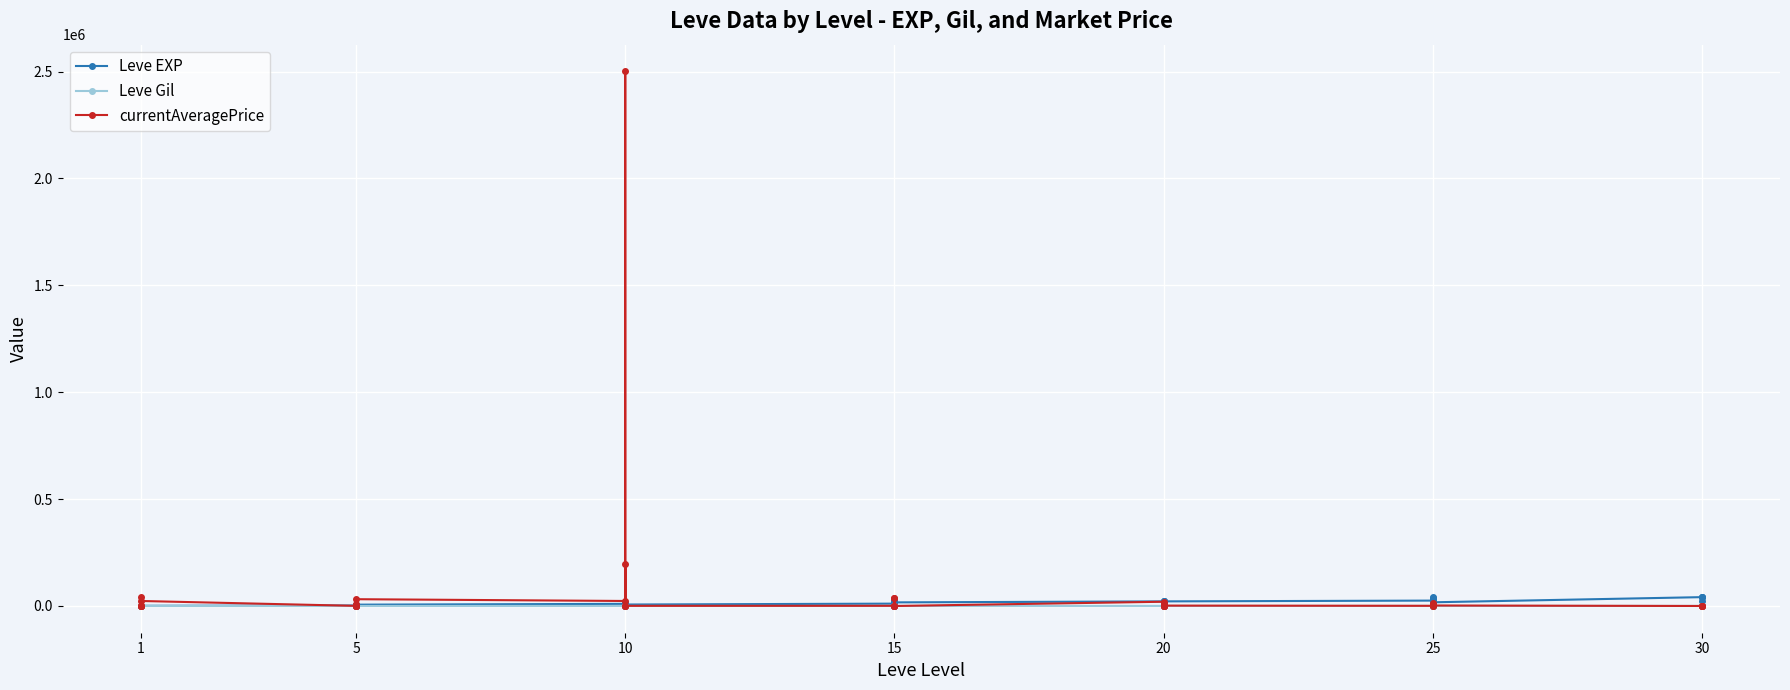

What is the greatest value displayed?

2500888